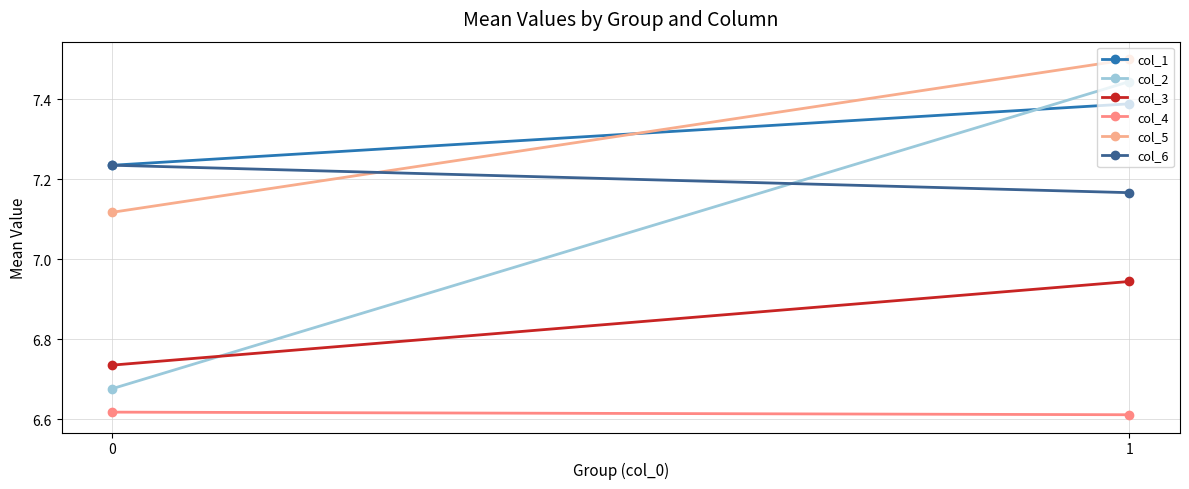

How many col_5 values are between 7 and 8?

2